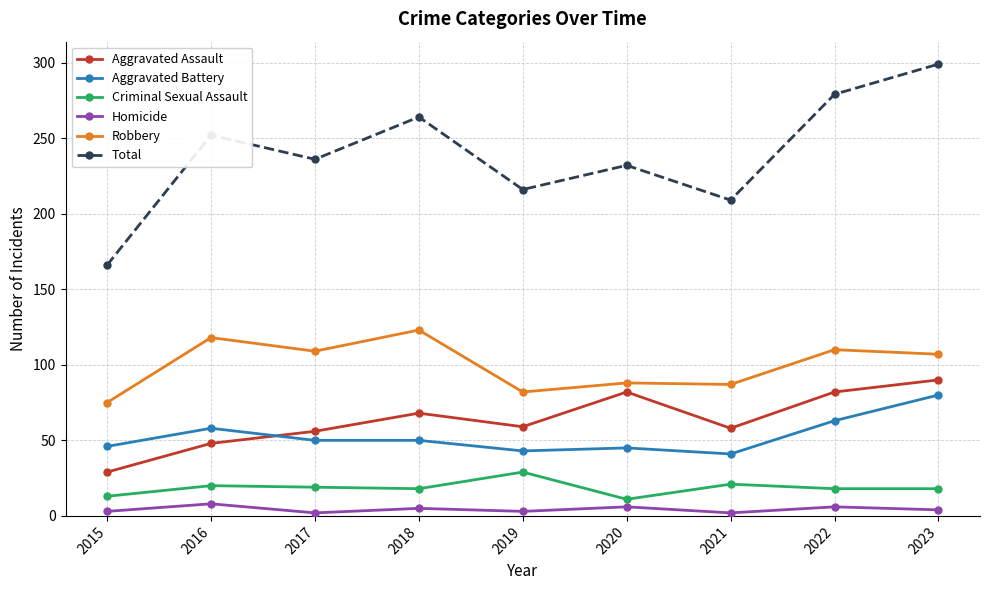

Where is the first local maximum for Aggravated Assault?

2018